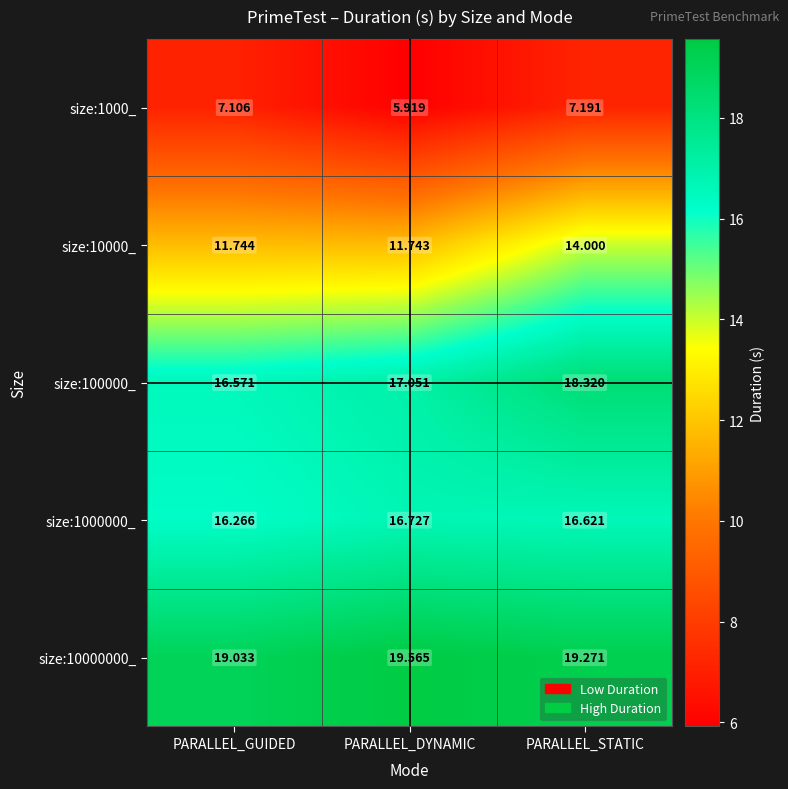

Which label corresponds to the smallest value in the chart?

PARALLEL_DYNAMIC